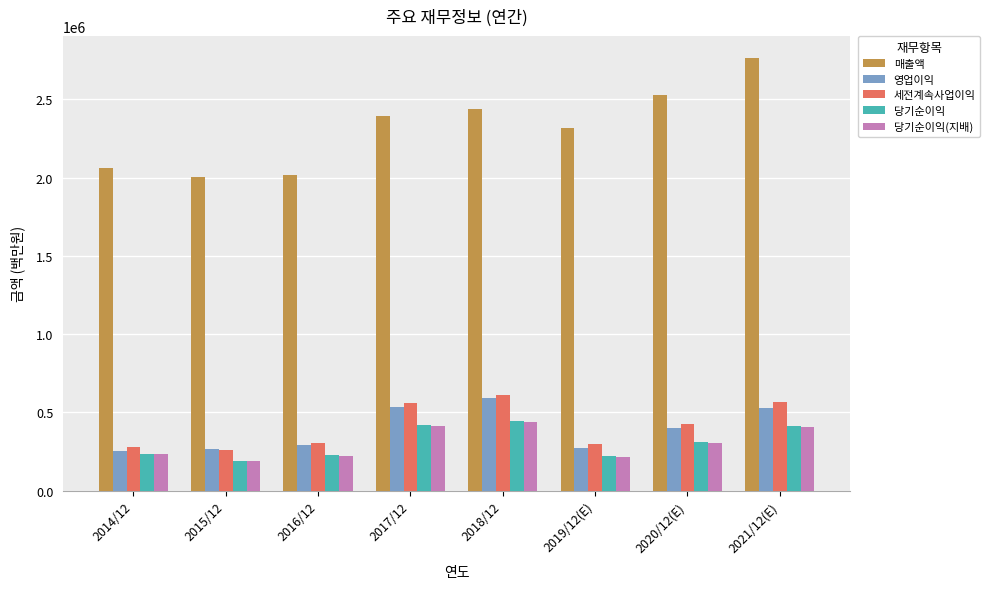

What is the difference between the highest and lowest values at 2016/12?

1794510